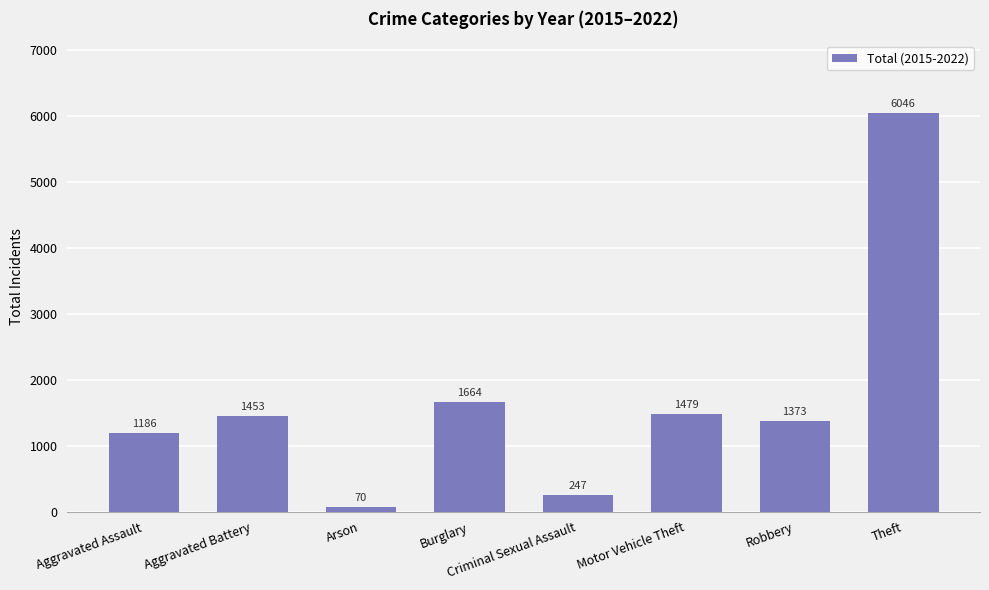

Which has a higher value, Robbery or Burglary?

Burglary